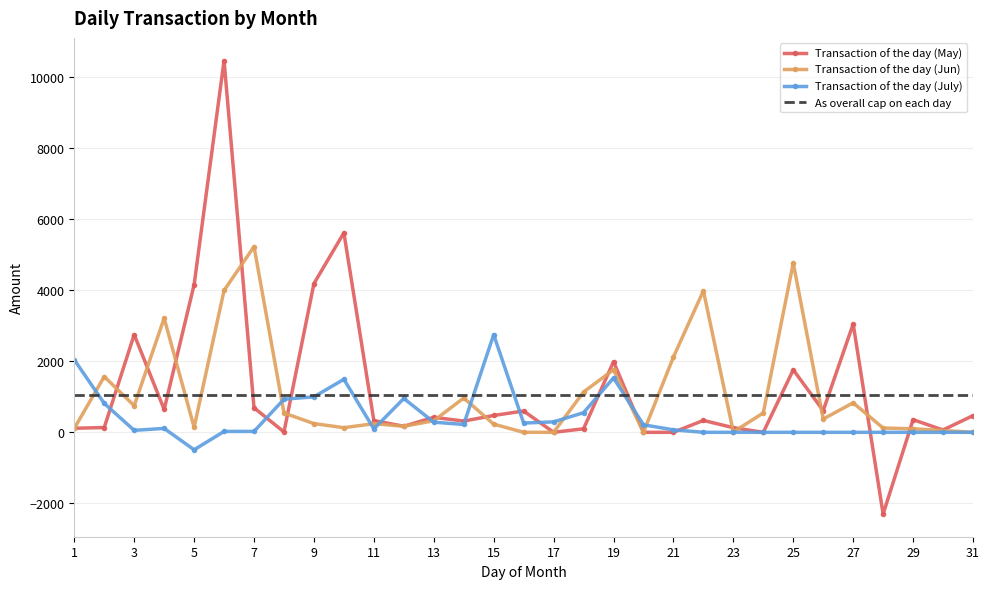

List the series in order of their peak value, lowest first.

As overall cap on each day, Transaction of the day (July), Transaction of the day (Jun), Transaction of the day (May)